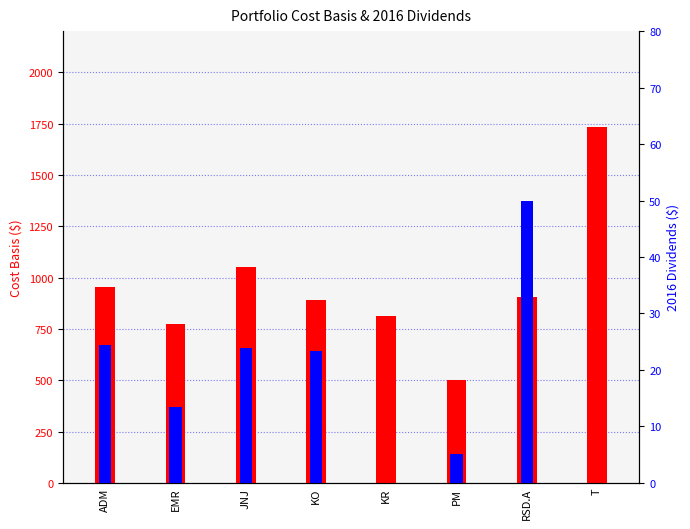

Is the value of 2016 Dividends at T greater than the value of Cost Basis at KR?

No